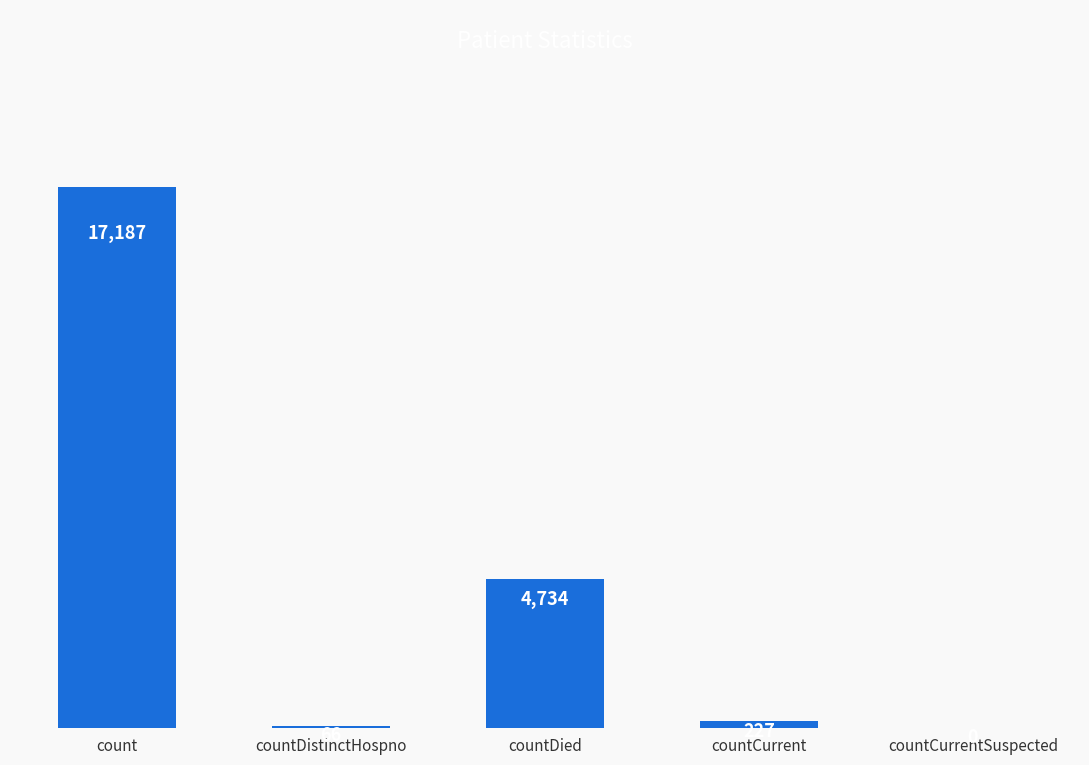

What is the maximum value shown in the chart?

17187